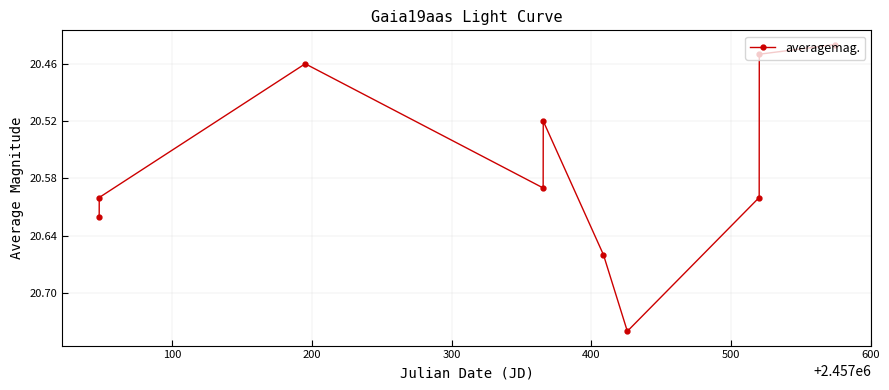

What is the difference between the maximum and minimum values?

0.3